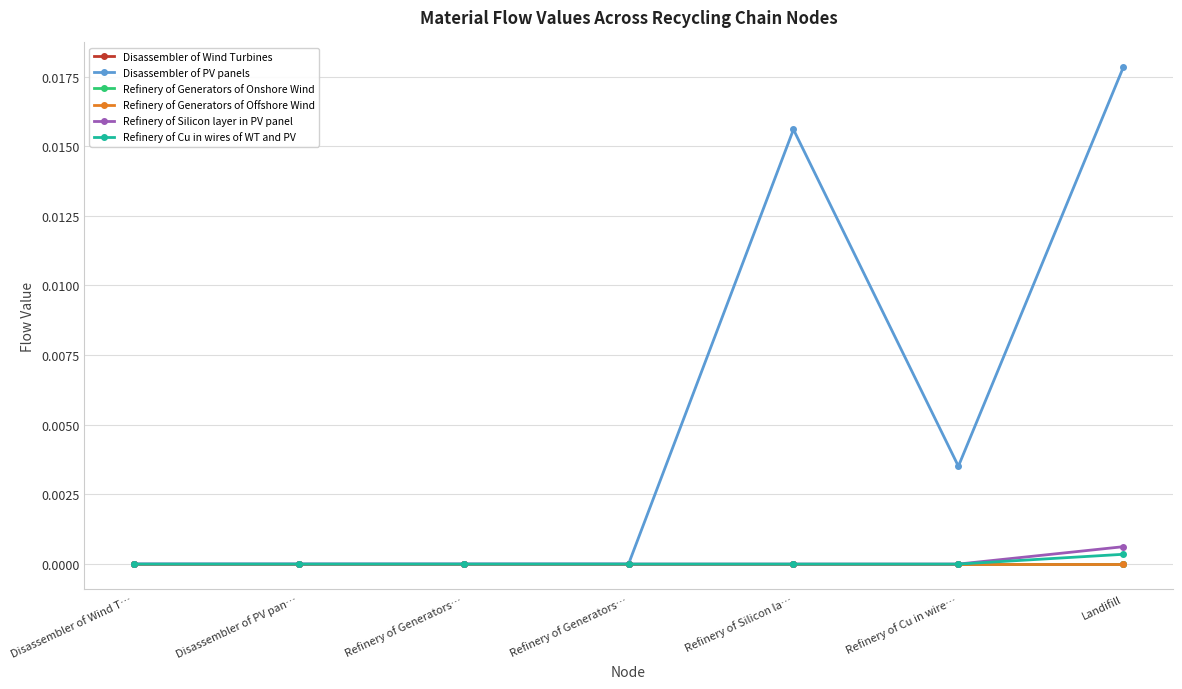

Which series has the largest range (max minus min)?

Disassembler of PV panels